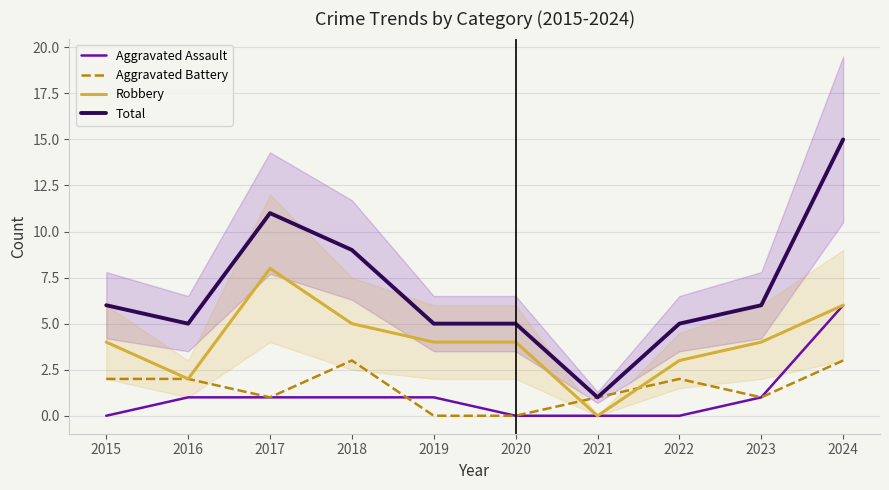

Which category has the lowest value across all series?

2015